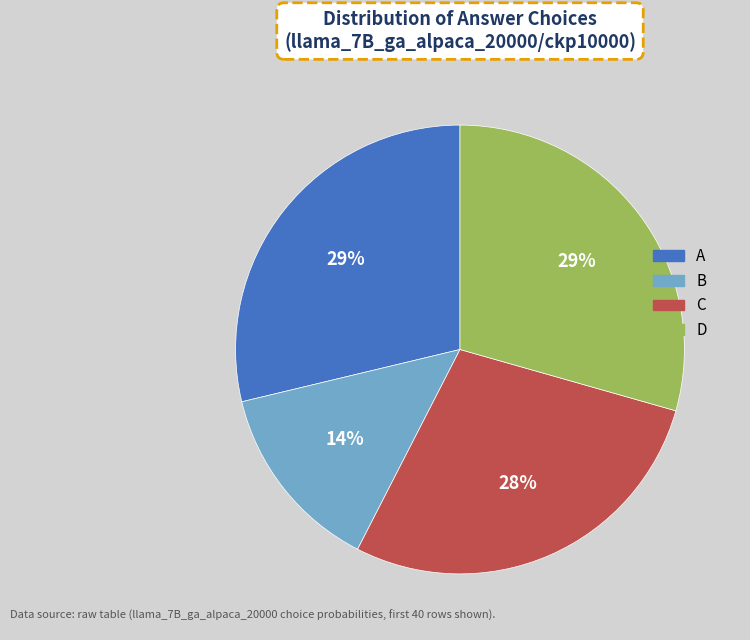

To the nearest percent, what is the average slice percentage?

25%